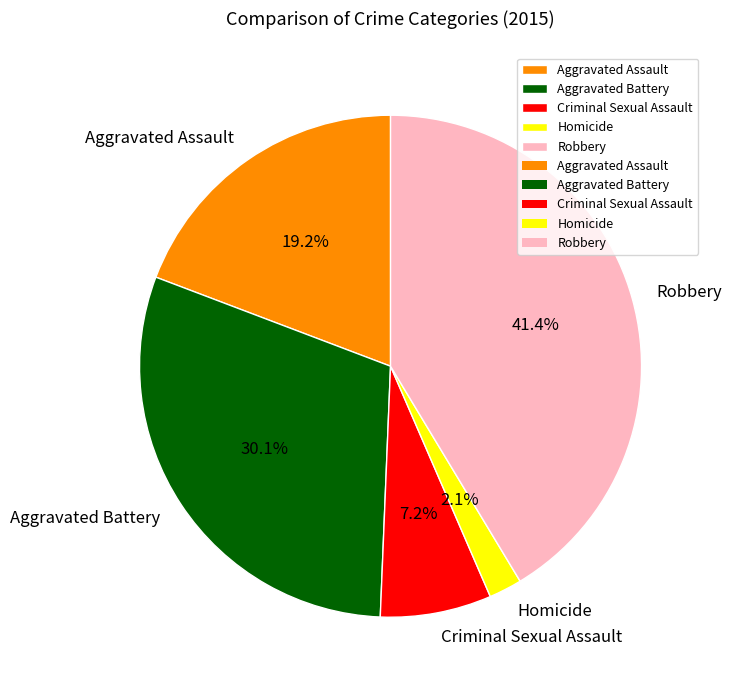

To the nearest percent, what percentage of the pie is Homicide?

2%